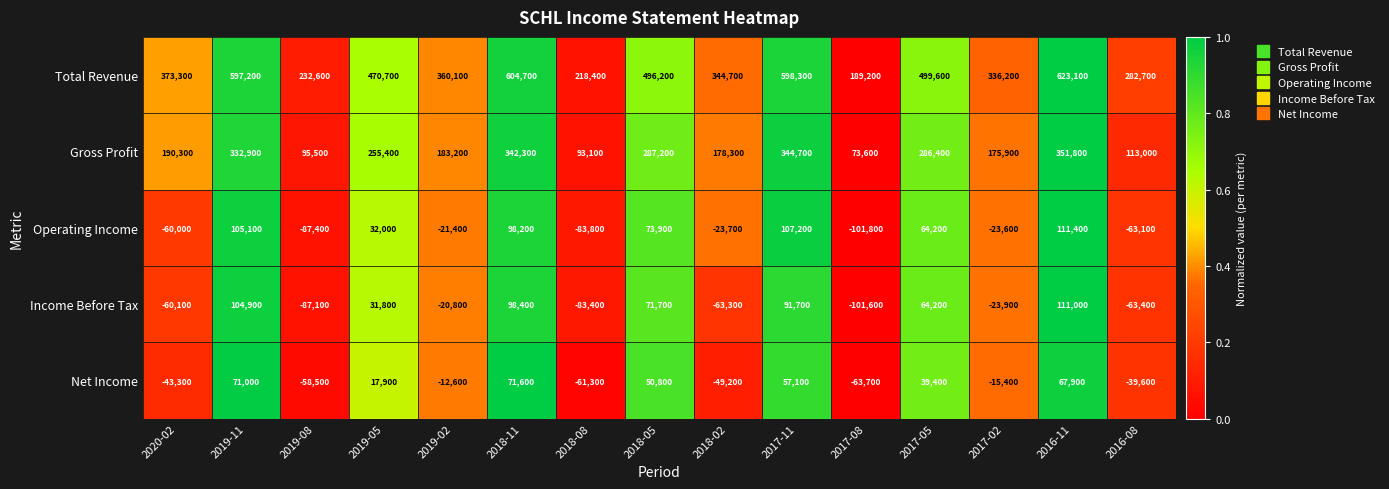

At which category is the sum across all series the highest?

2016-11